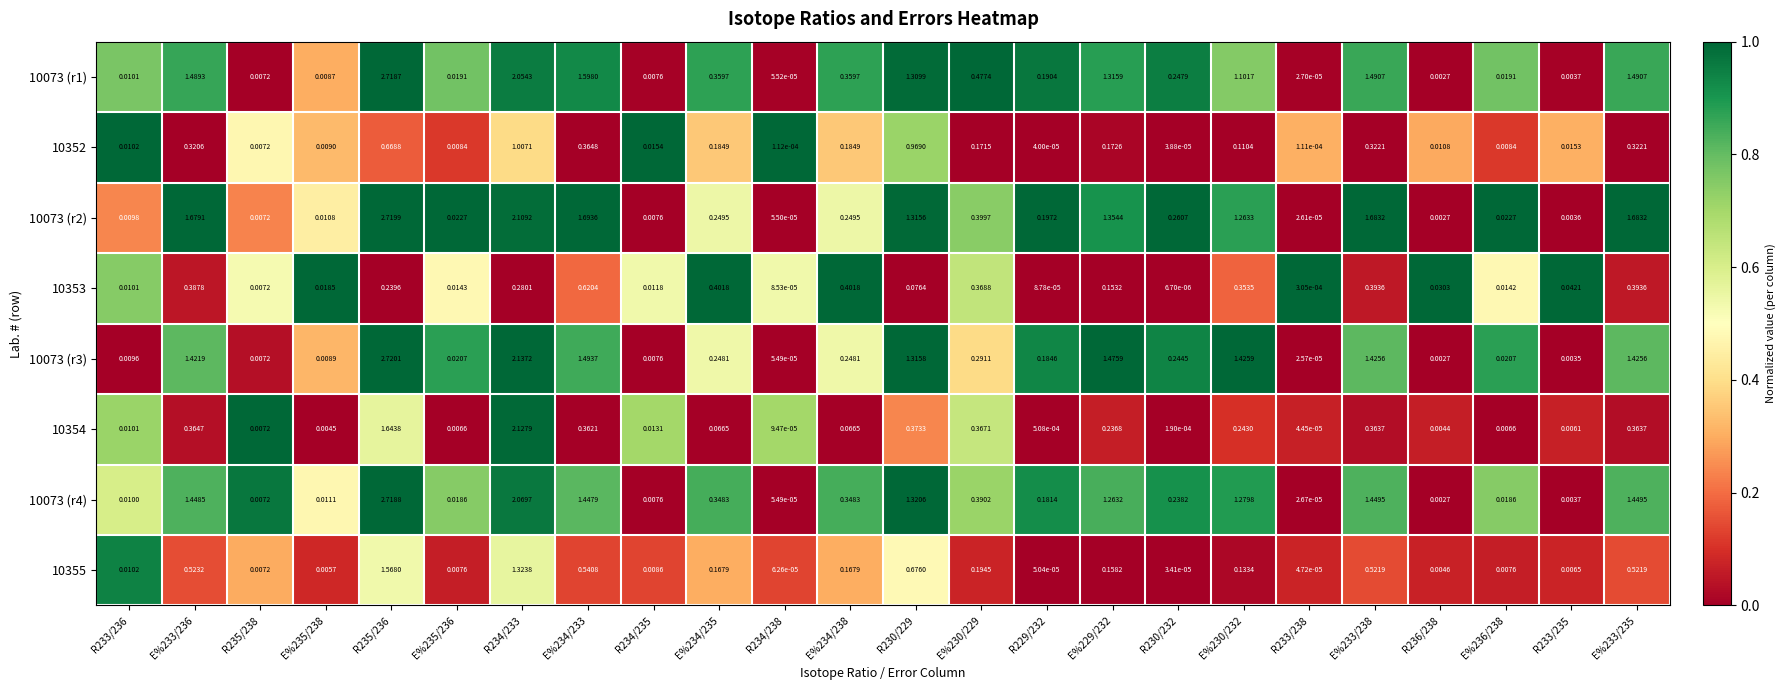

Rank the series at E%236/238 from lowest to highest value.

10354, 10355, 10352, 10353, 10073 (r4), 10073 (r1), 10073 (r3), 10073 (r2)